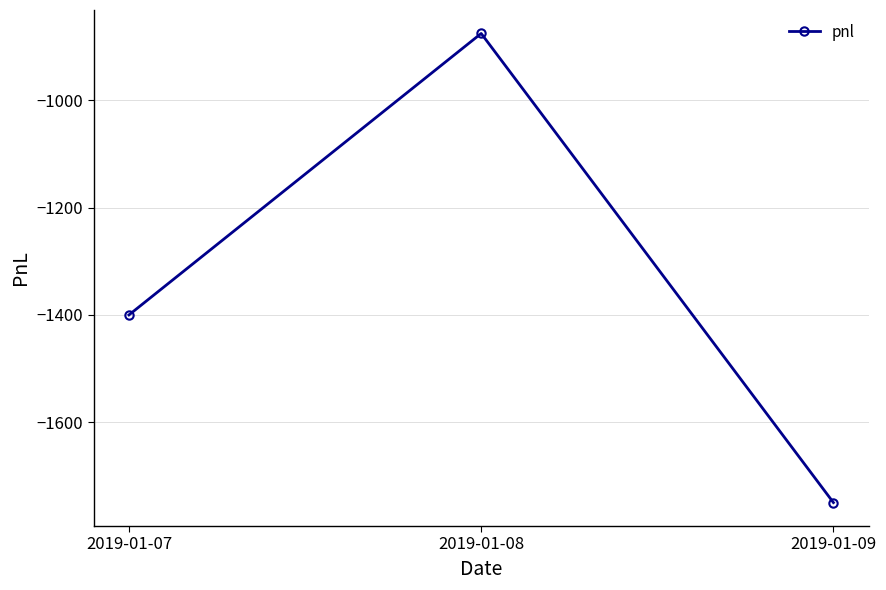

How many values exceed -1400?

1